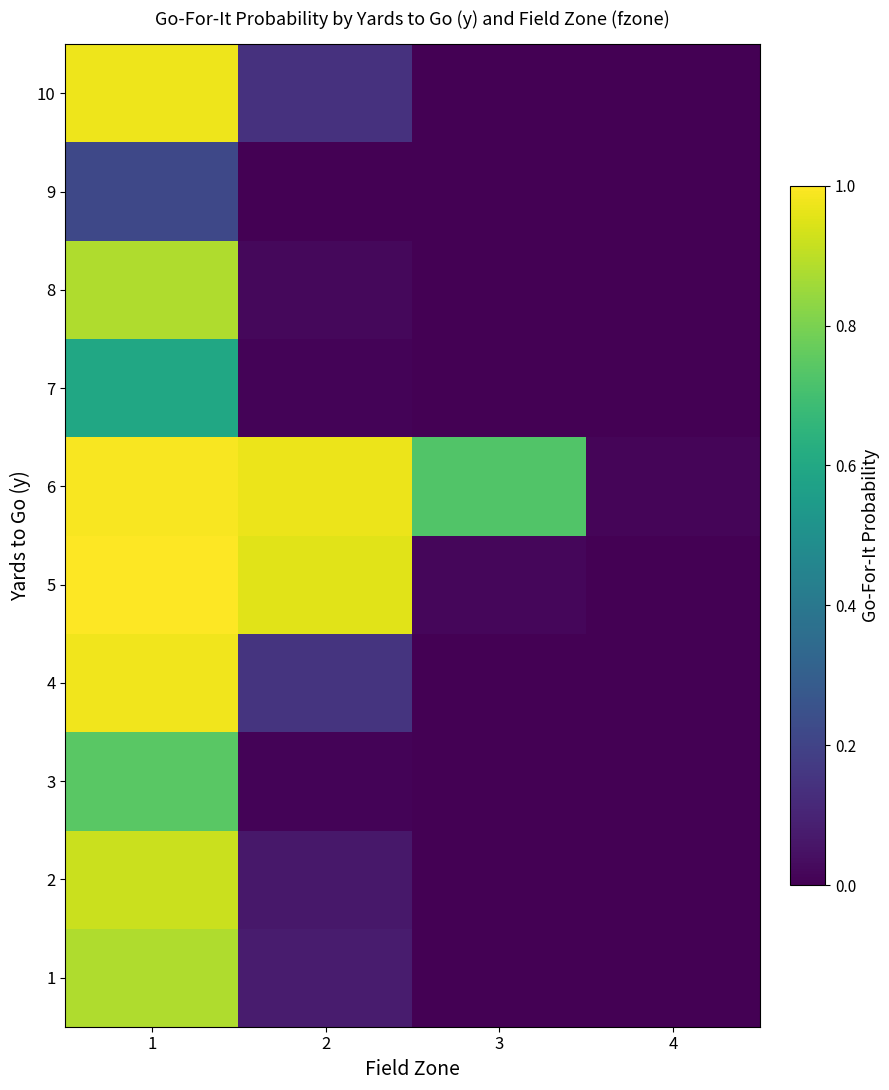

What is the maximum value shown in the chart?

1.0